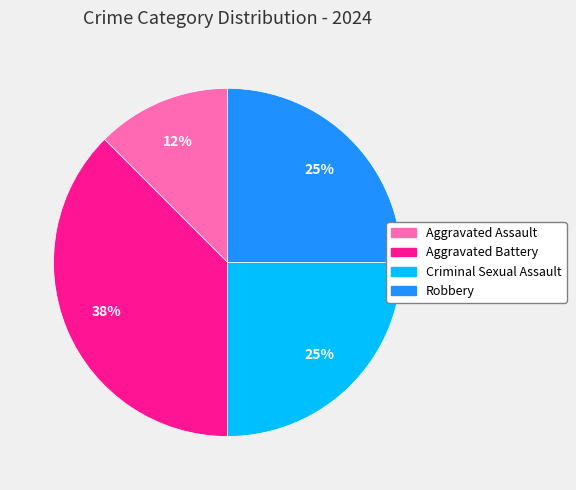

Is it true that Aggravated Assault is 12% of the pie?

True